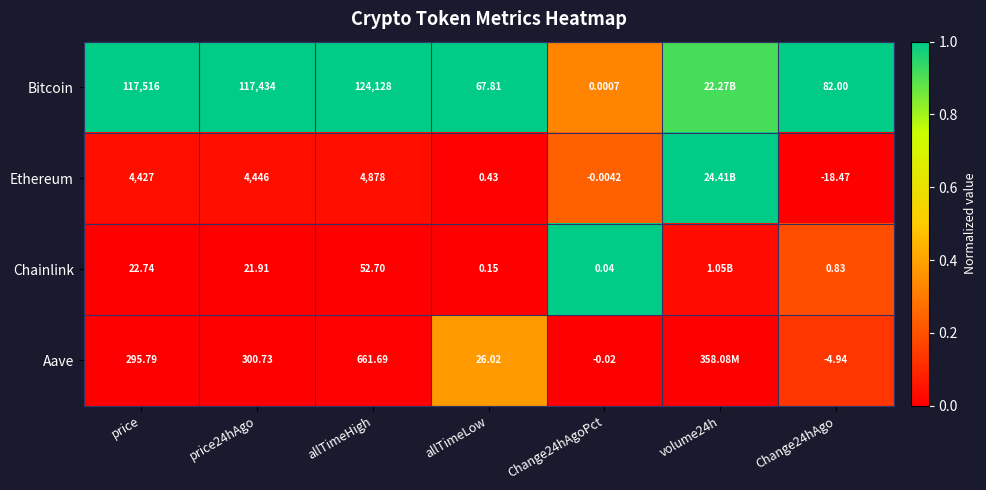

Between price and price24hAgo, which series saw the biggest shift?

Bitcoin